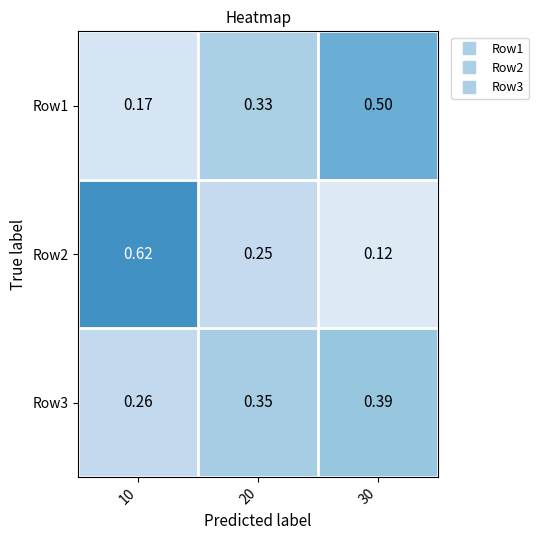

Is the value of Row1 at 10 greater than the value of Row2 at 20?

No